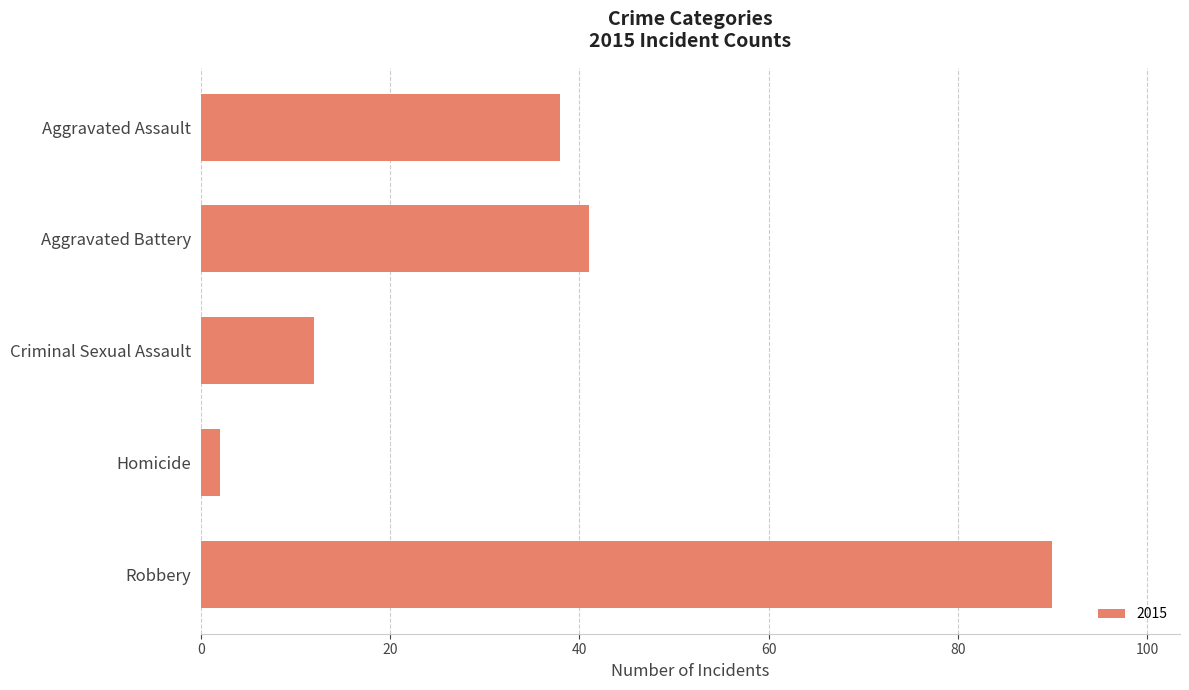

List the labels in order of value, largest first.

Robbery, Aggravated Battery, Aggravated Assault, Criminal Sexual Assault, Homicide